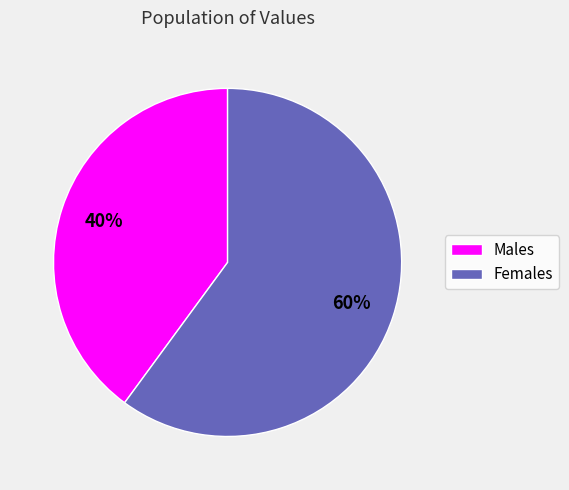

Between Males and Females, which is larger?

Females